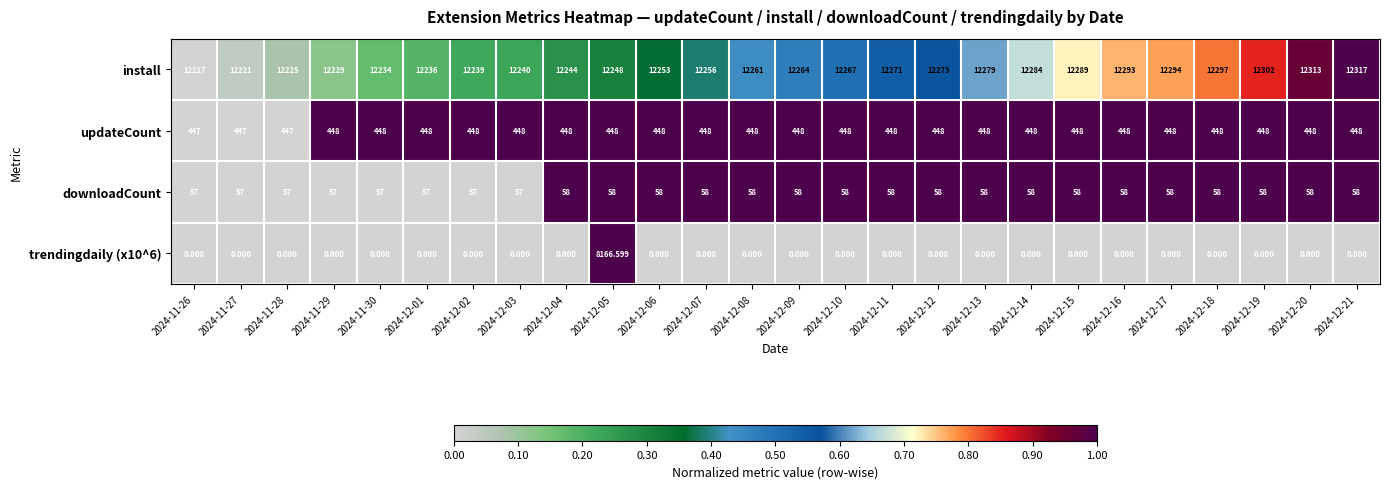

Which series has the largest total across all categories?

install